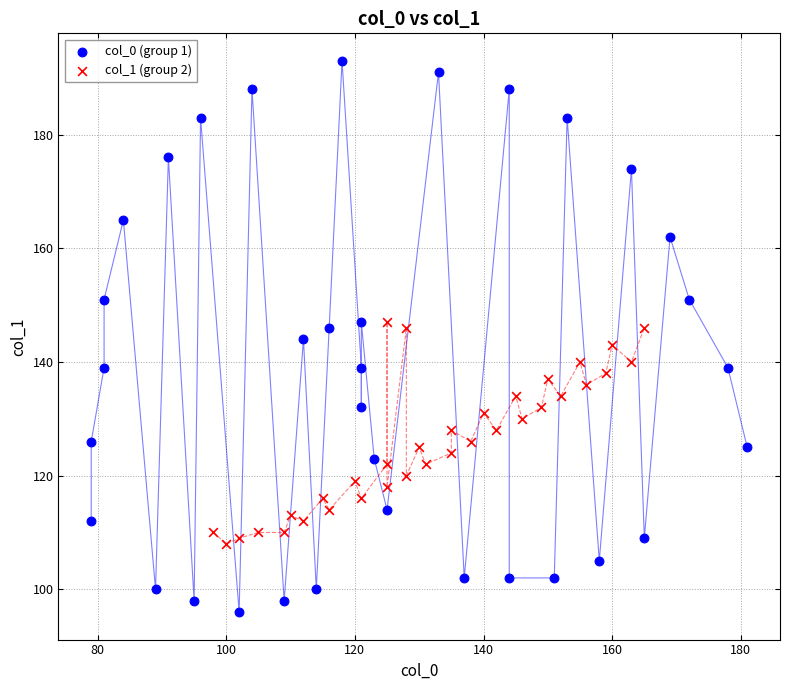

Which series contains the lowest Y value?

col_0 (group 1)